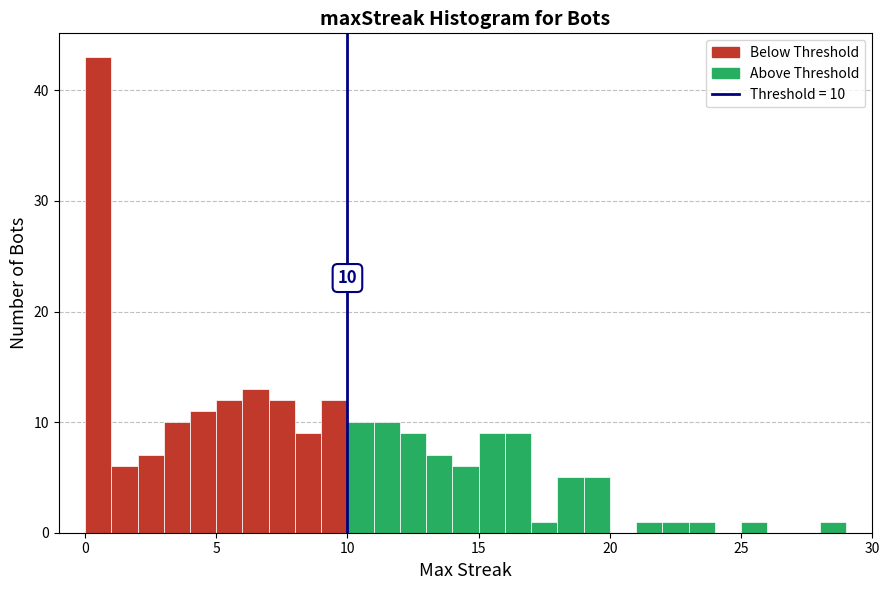

Around what value on the x-axis is the tallest bar? Give the approximate position of its centre, as read against the axis.

0.5